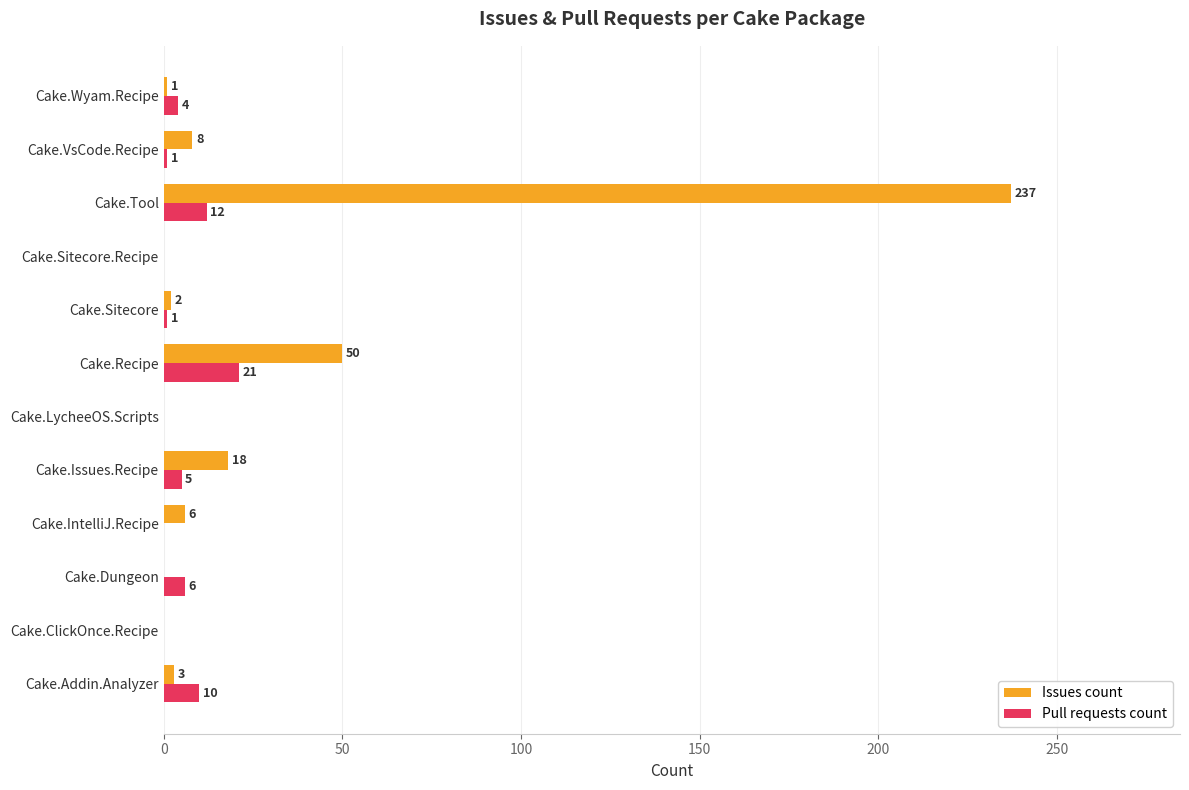

Which series changed the most between Cake.ClickOnce.Recipe and Cake.Dungeon?

Pull requests count